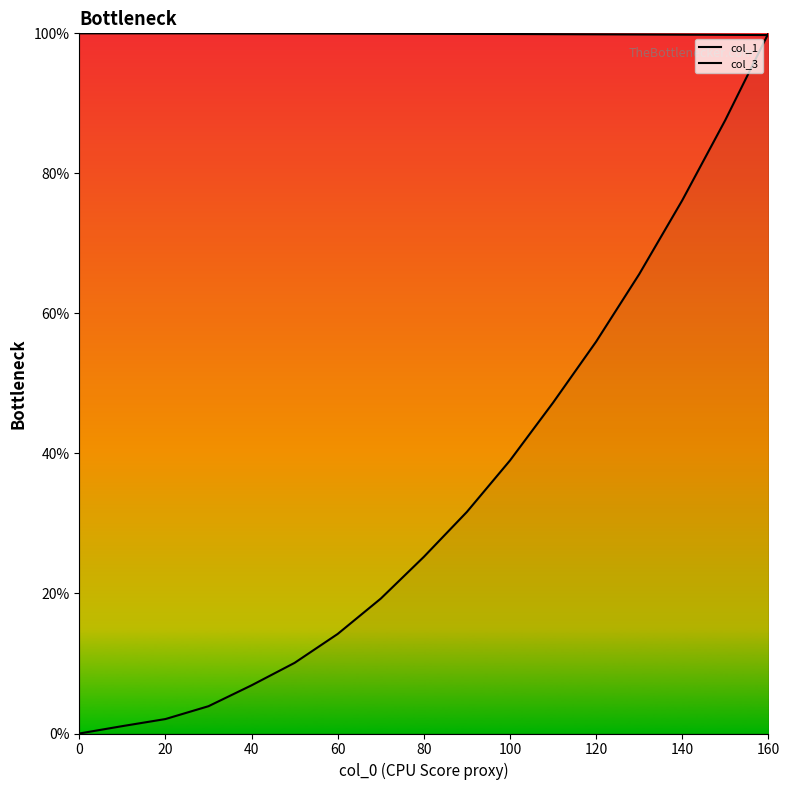

True or false: col_3 and col_1 cross at least once.

True